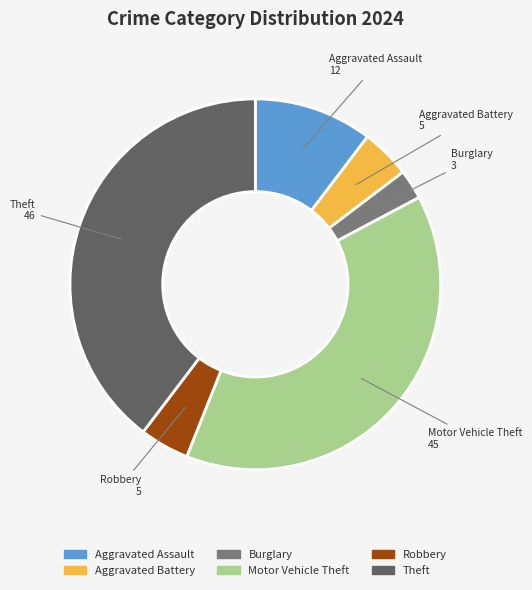

Is there any slice that represents more than half of the pie?

No